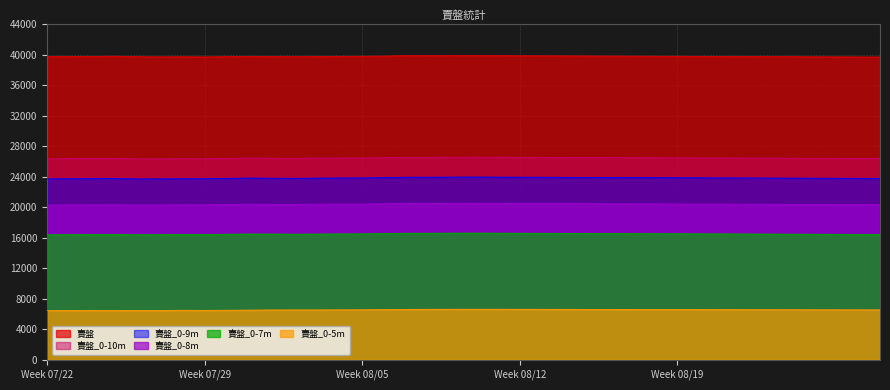

What is the lowest value of the 賣盤_0-9m series?

23711